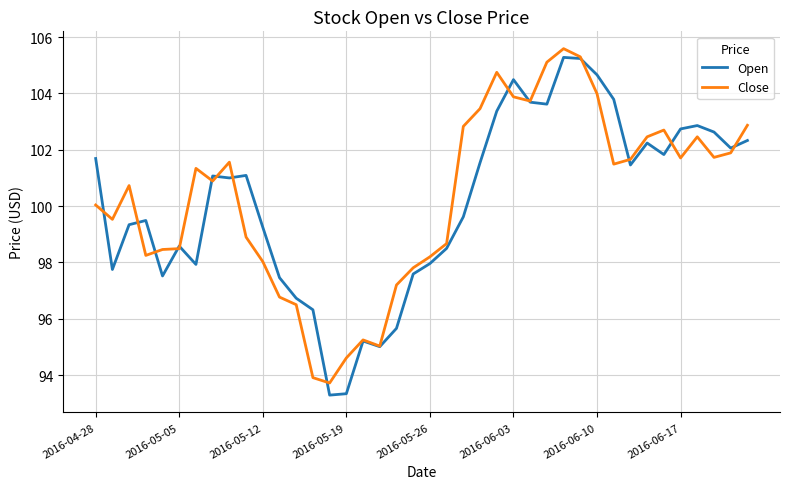

What is the greatest value displayed?

105.6